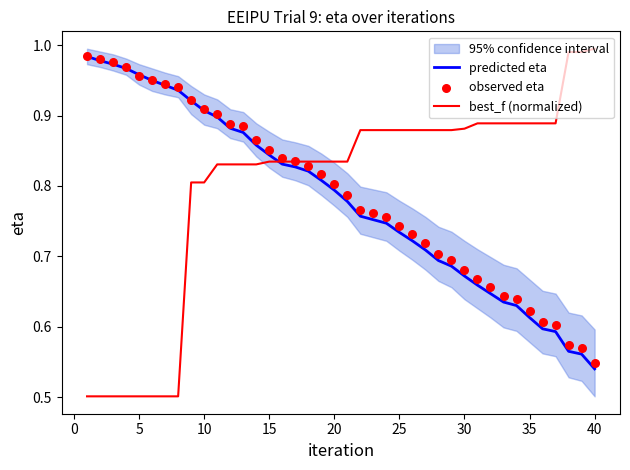

Which series has the largest total across all categories?

best_f (normalized)